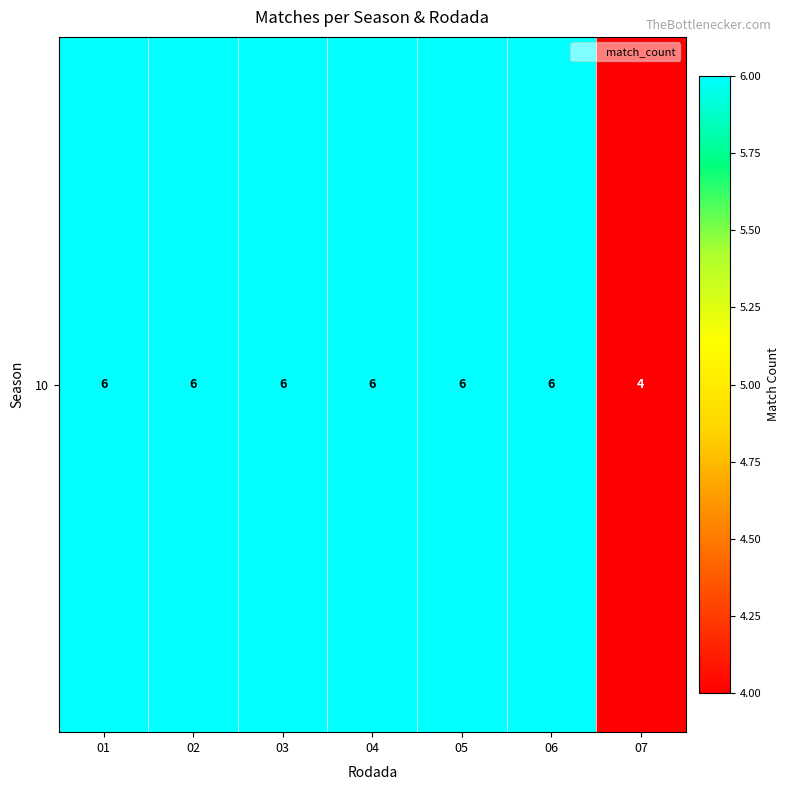

What is the sum of all values?

40